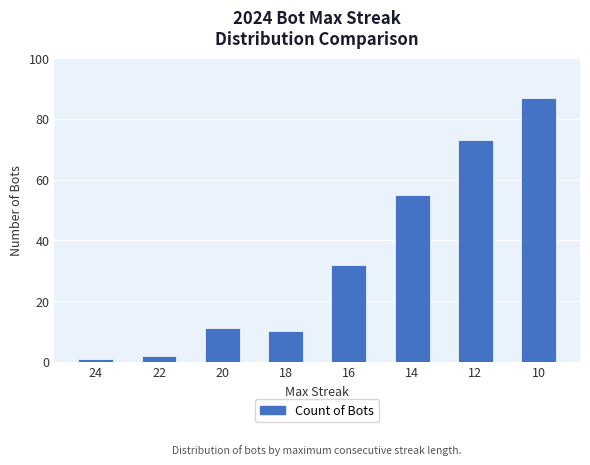

What is the value of the 5th bar from the left?

32